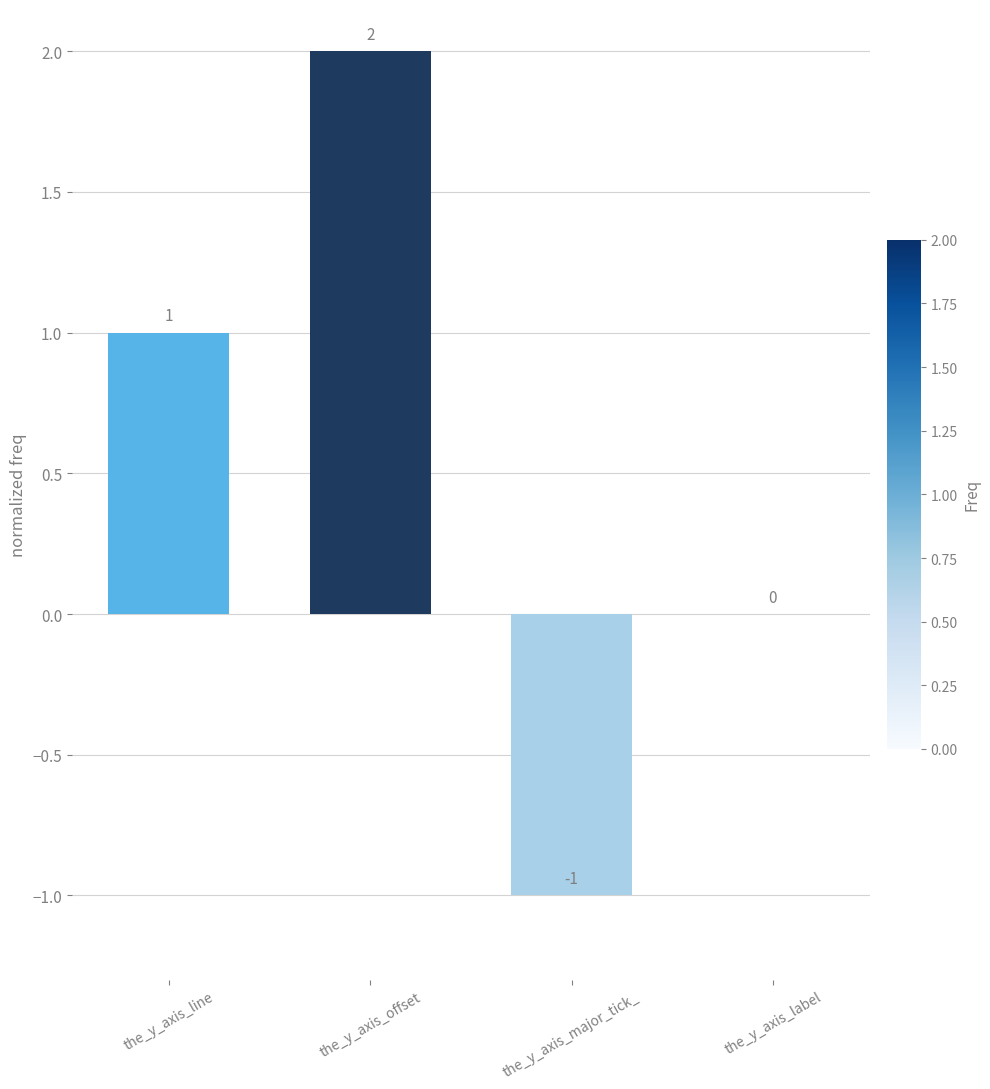

Are the bars grouped side by side (vs. stacked)?

No